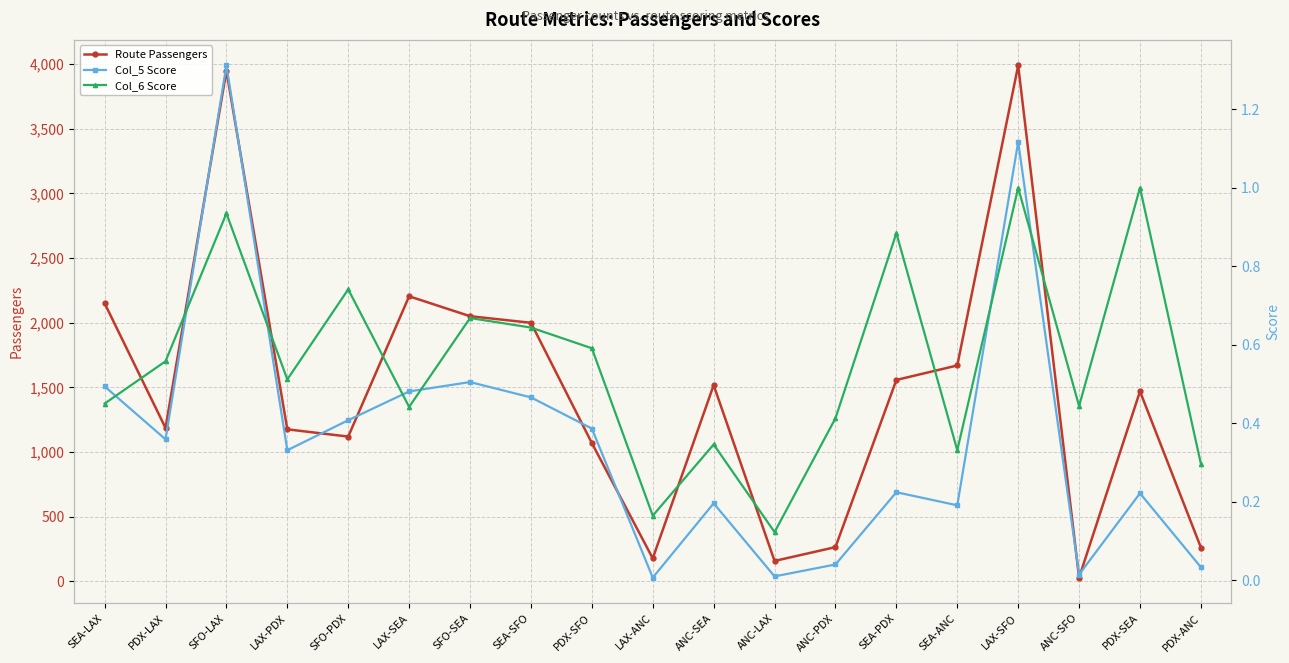

How many lines are shown in the chart?

3